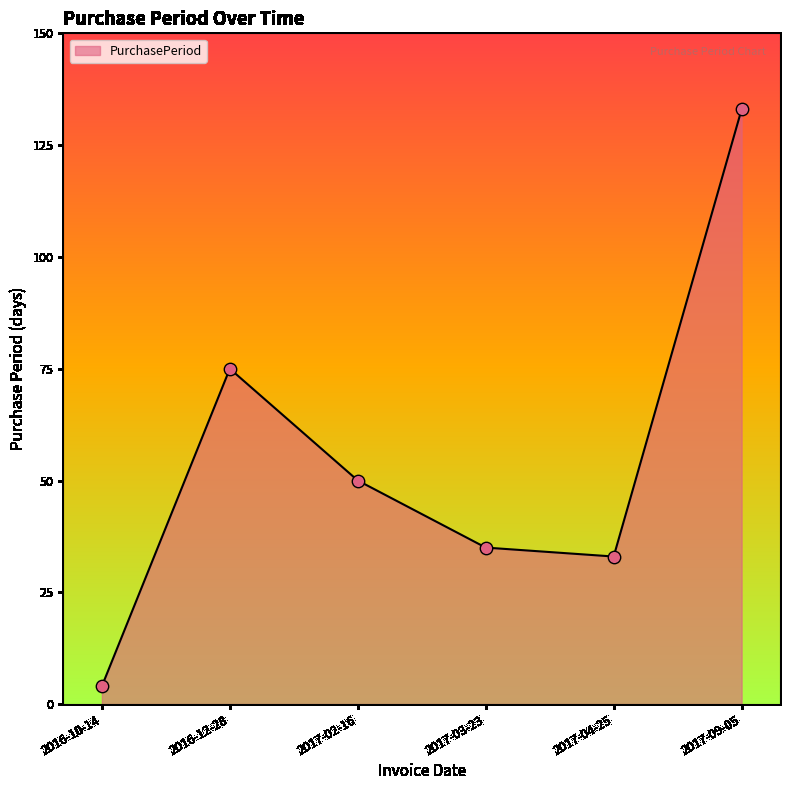

What is the change in value from 2017-04-25 to 2017-09-05?

+100